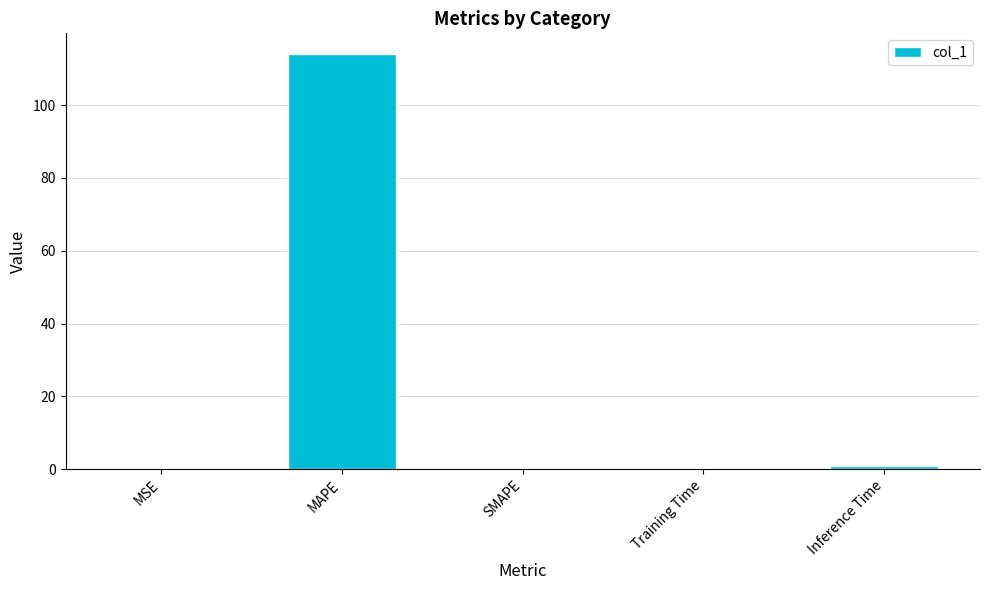

True or false: the data shows 0.1 at Training Time.

True